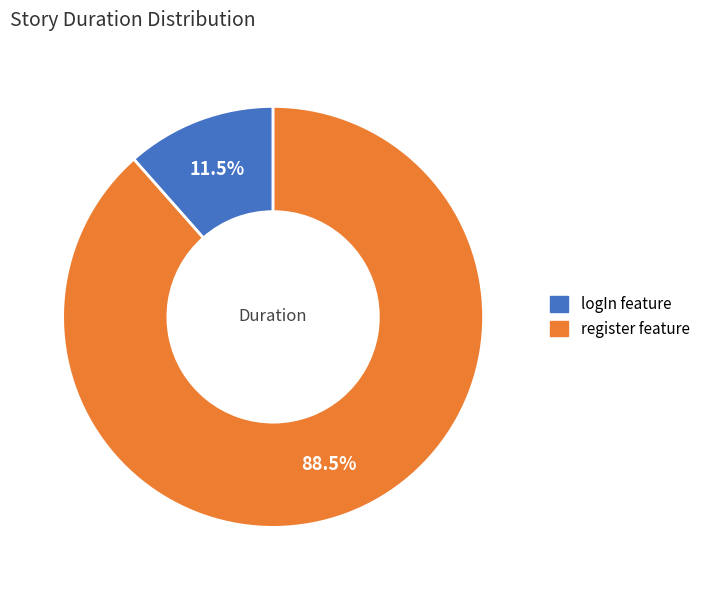

How many slices are in this pie chart?

2